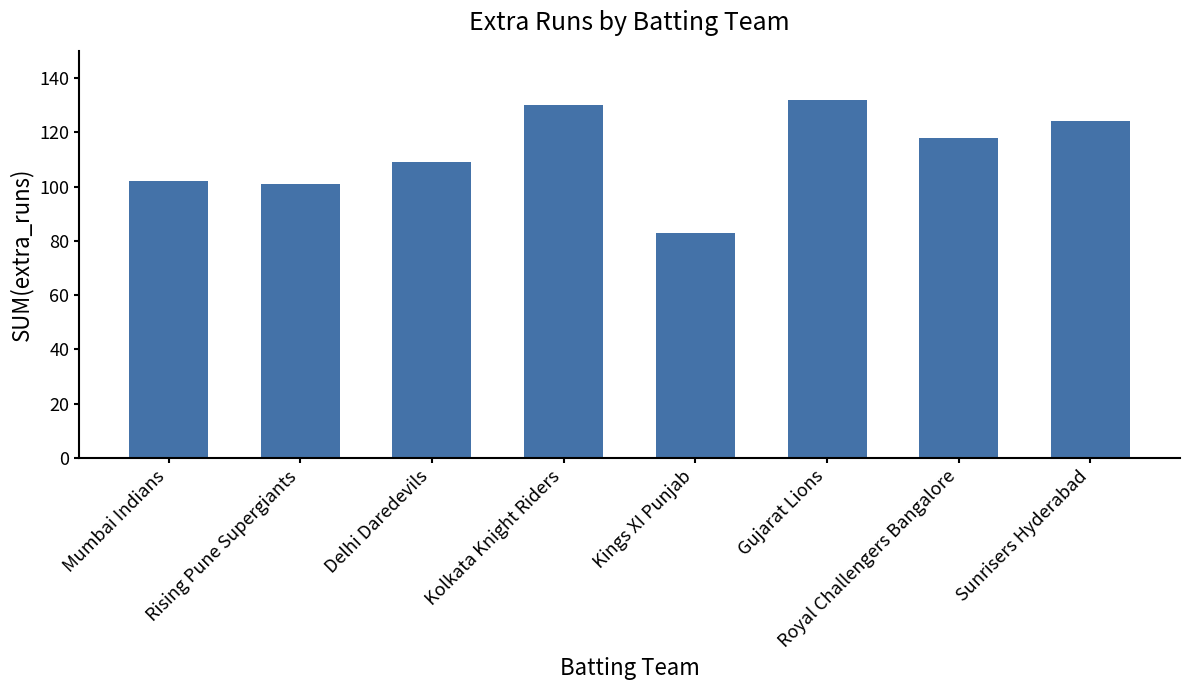

What is the average value?

112